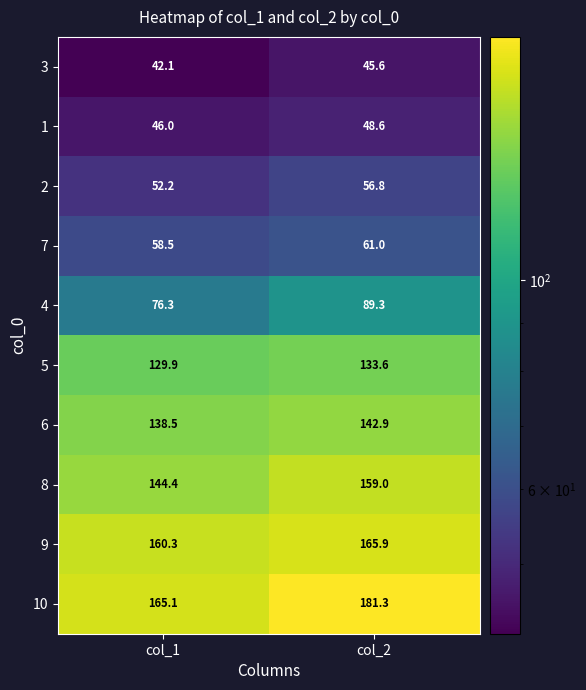

What is the total value across all series at col_1?

1013.3